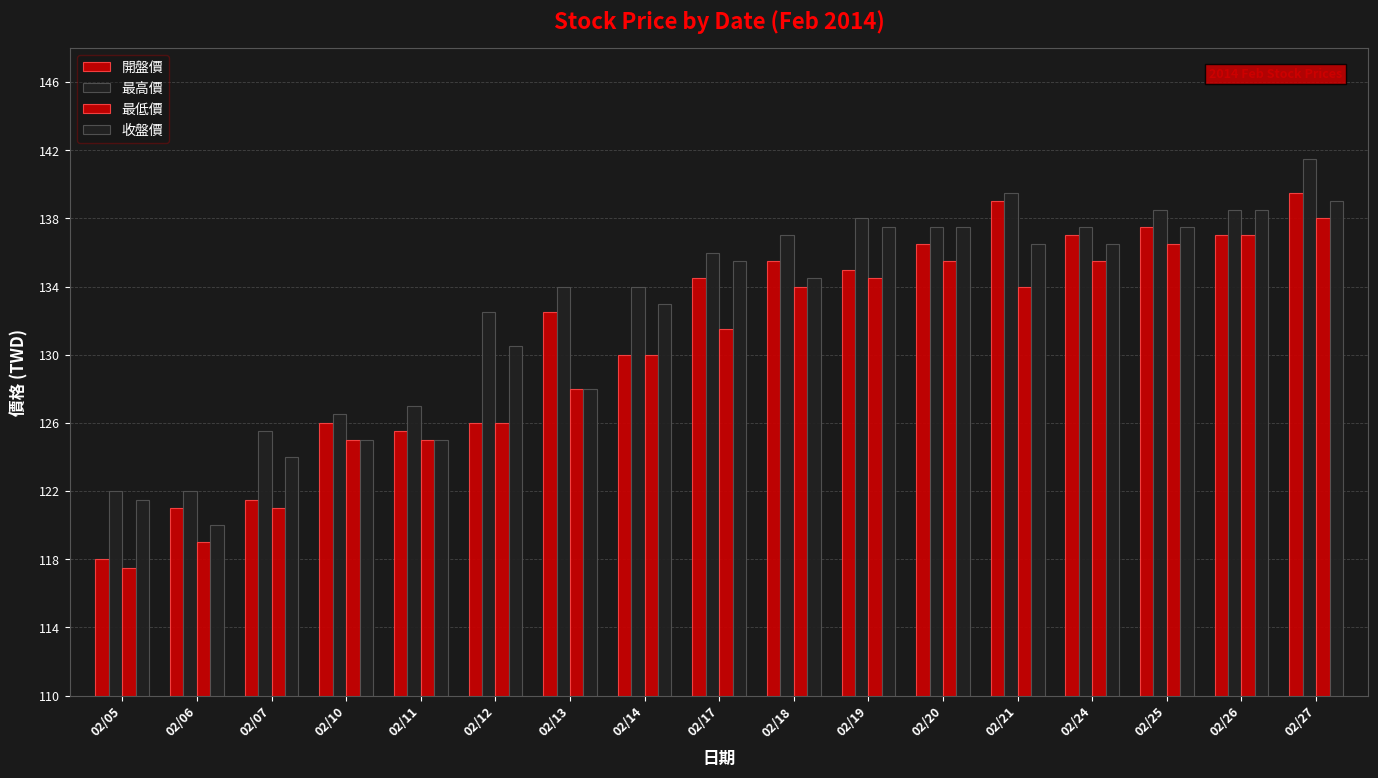

What is the total value across all series at 02/24?

546.5